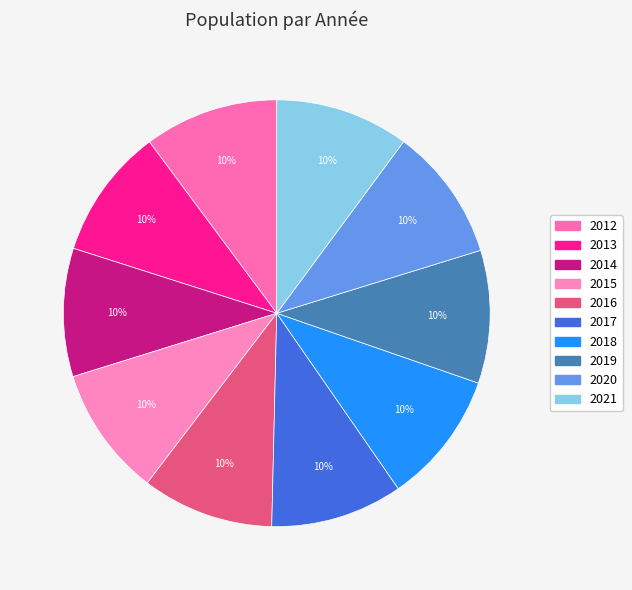

How many slices are in this pie chart?

10